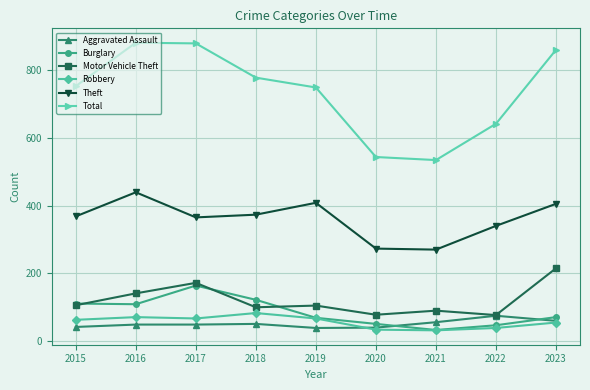

At how many categories does at least one series exceed 229?

9